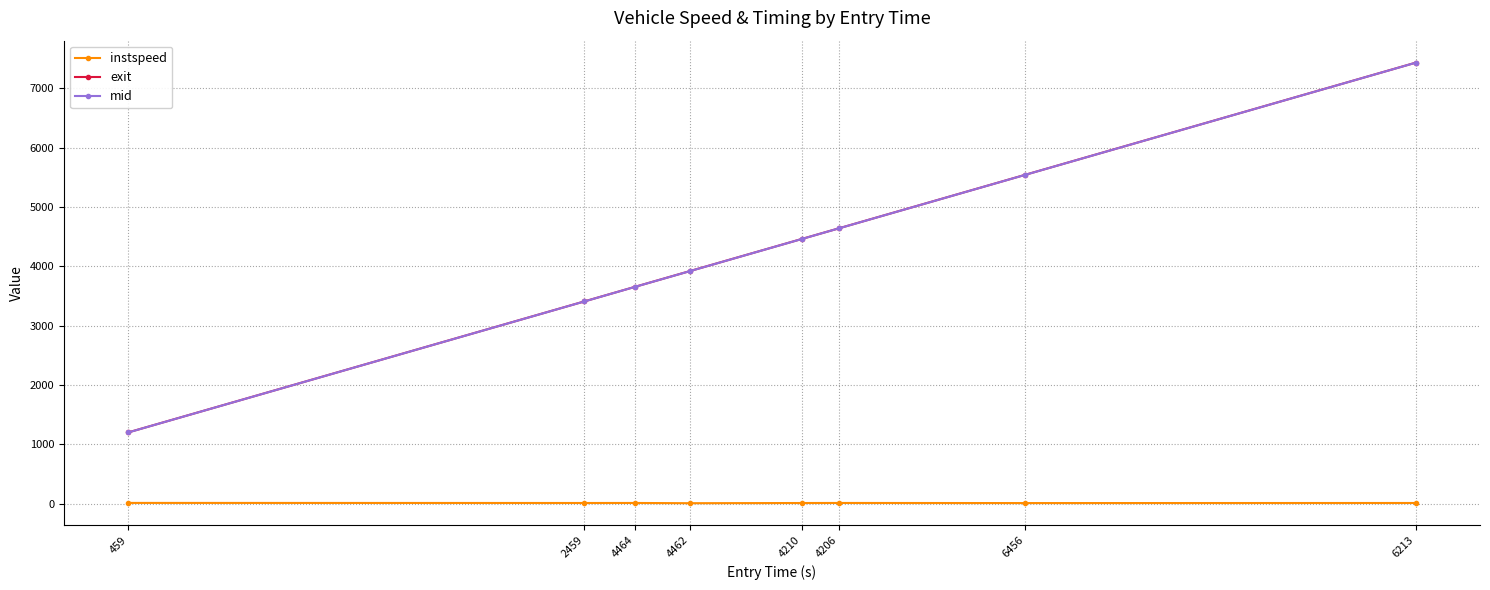

How many series are shown in this chart?

3